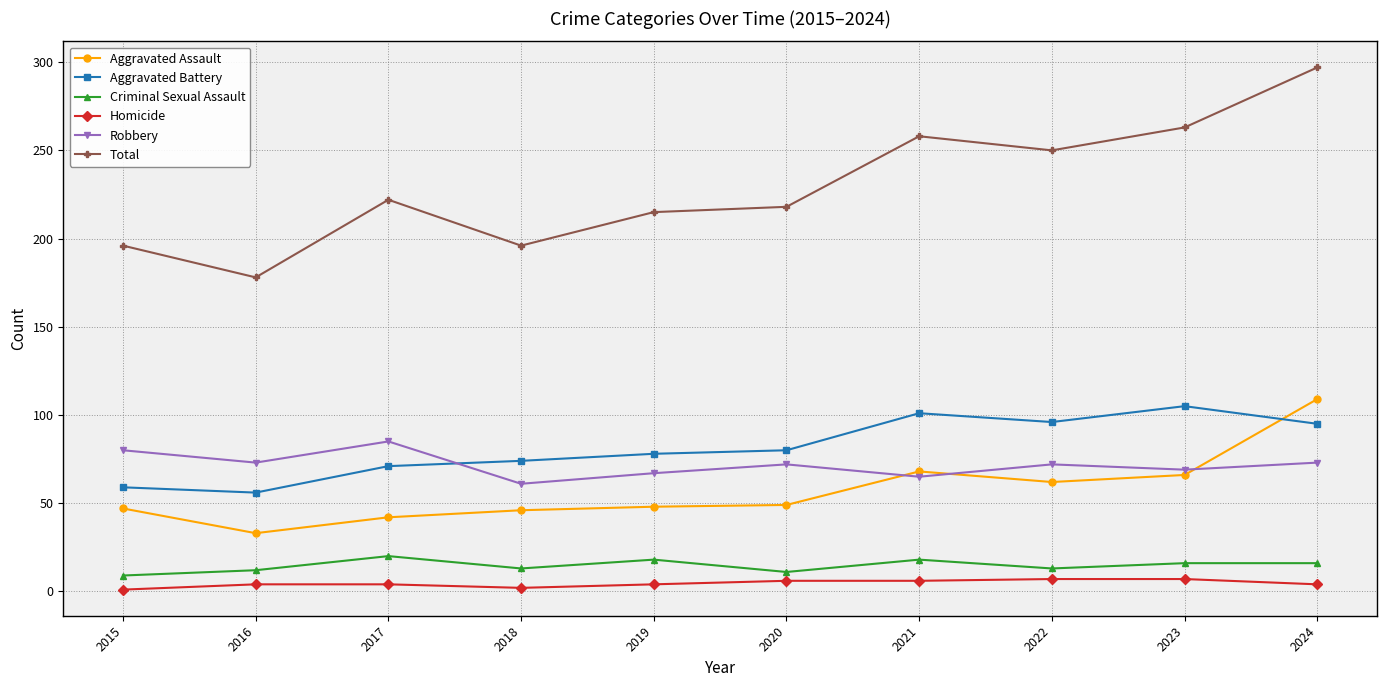

At which category is the sum across all series the highest?

2024